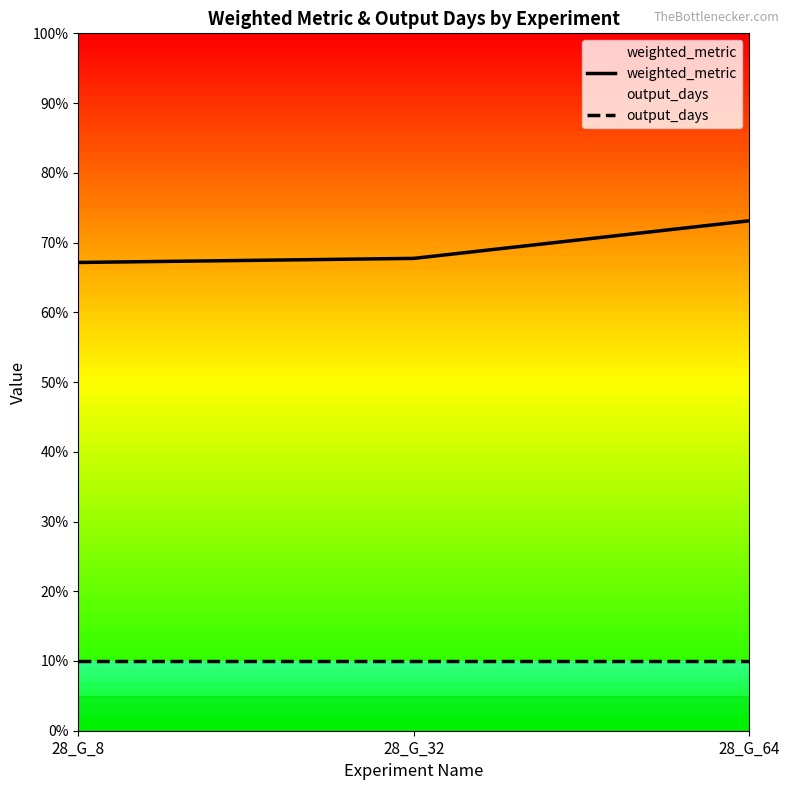

What value does the output_days series have at 28_G_8?

0.1